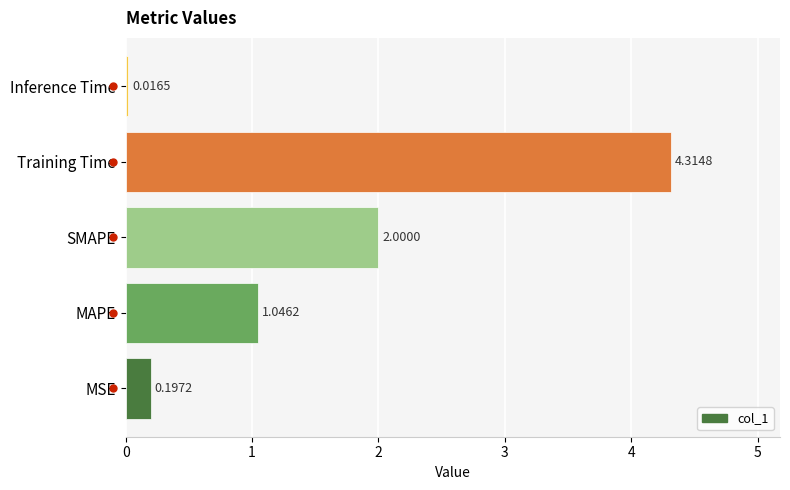

Rank the categories by value from lowest to highest.

Inference Time, MSE, MAPE, SMAPE, Training Time